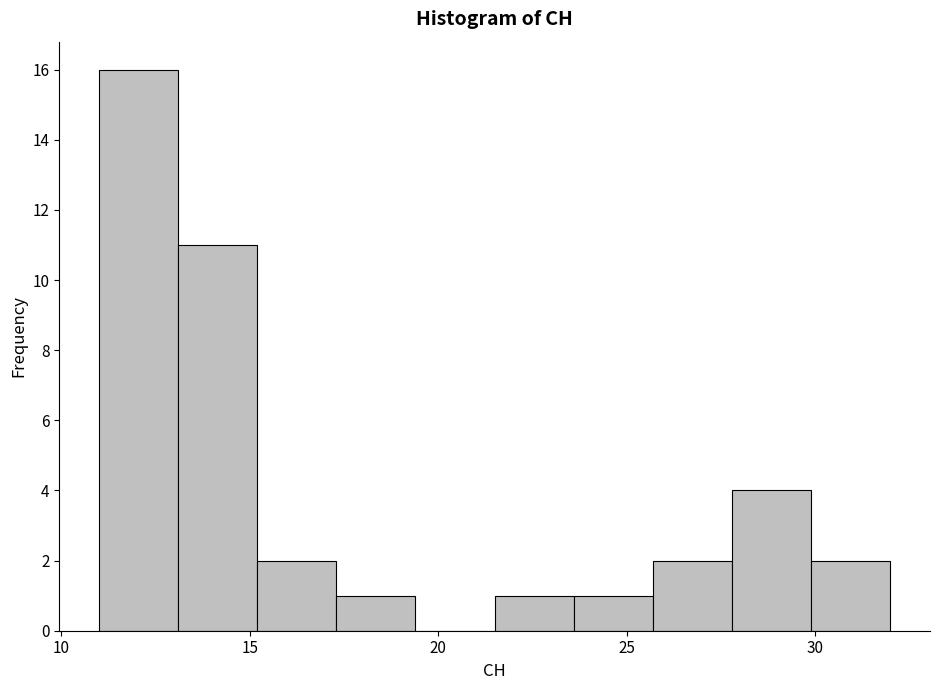

How tall is the bar that spans 29.9 to 32.0 on the x-axis? Neither the bar edges nor the heights are printed on the chart, so give them approximately, as read against the axes.

2